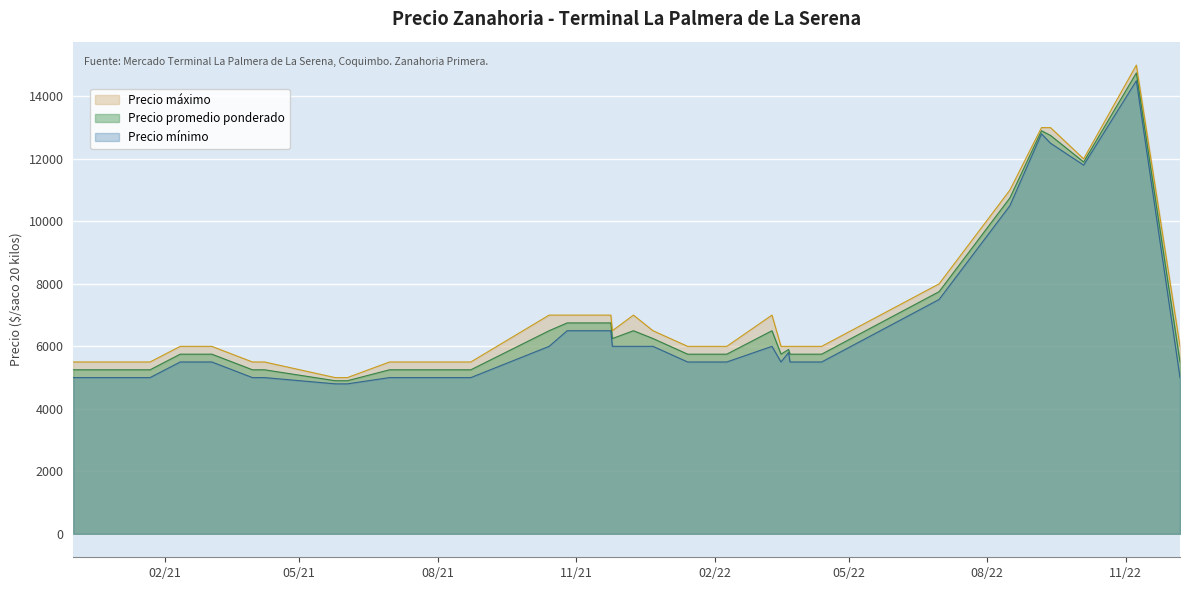

What is the sum of all Precio minimo values?

255000